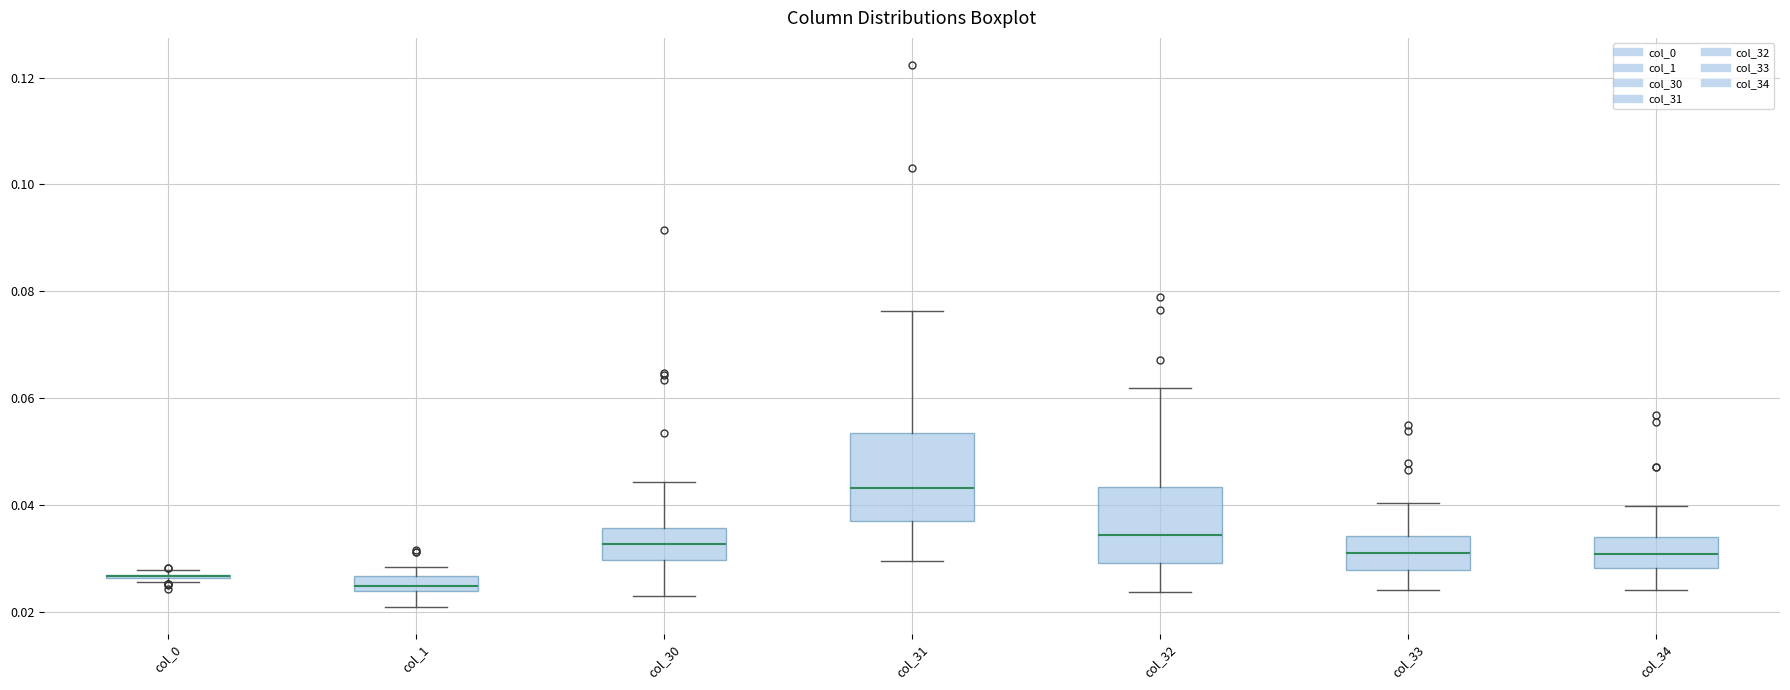

Where is the upper edge of the box for col_31 on the y-axis? The values are not printed on the chart, so give them approximately, as read against the axis.

0.054